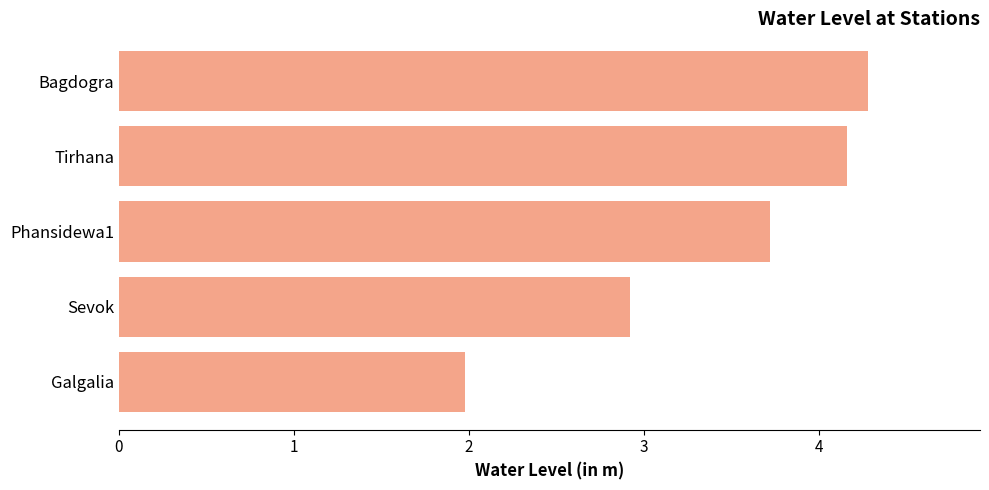

Reading top to bottom, extract all data points from this chart.

4.3	4.2	3.7	2.9	2.0